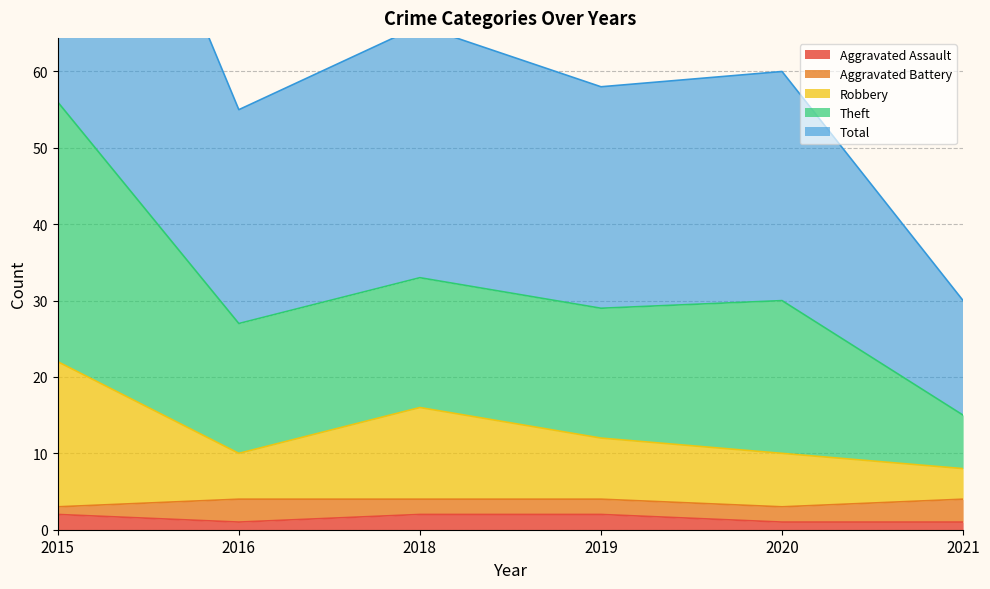

What is the difference between the Robbery values at 2021 and 2016?

2